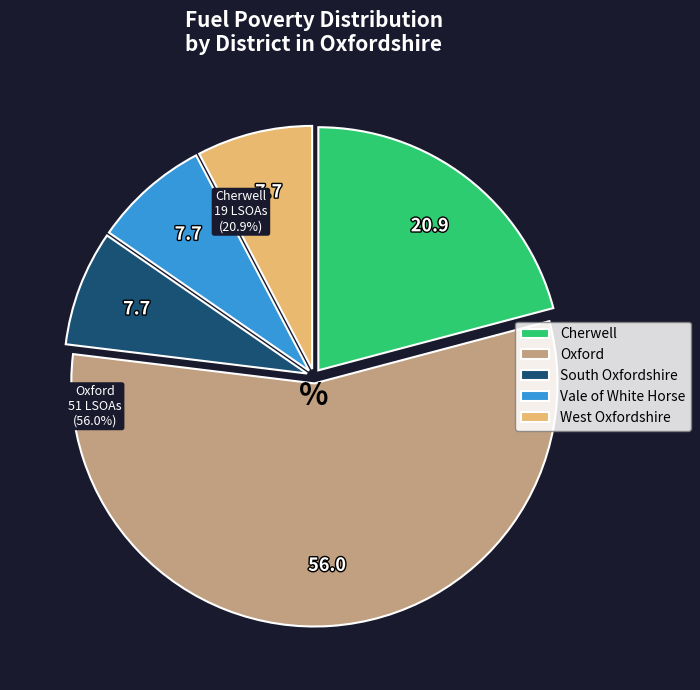

What is the largest slice in the pie chart?

Oxford